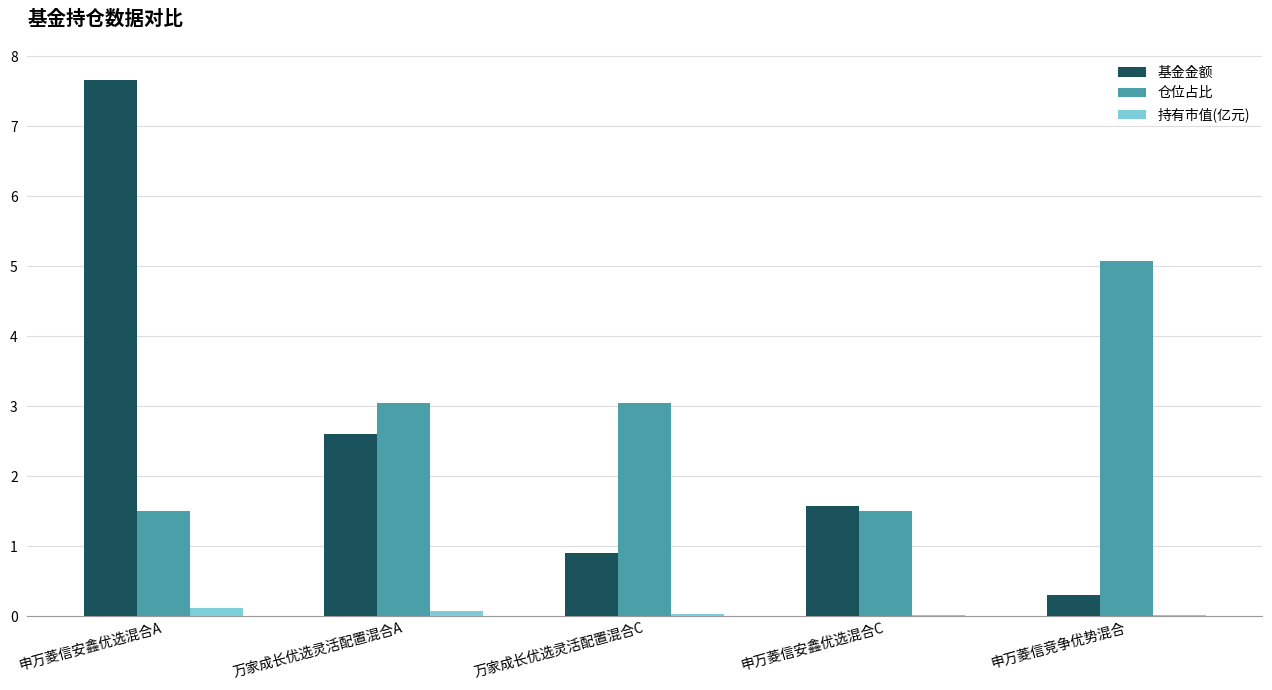

Which series changed the most between 万家成长优选灵活配置混合C and 申万菱信安鑫优选混合C?

仓位占比